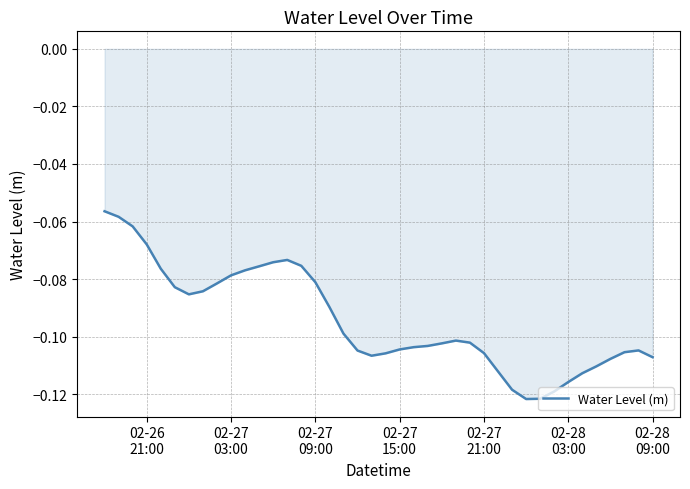

How many lines are shown in the chart?

1